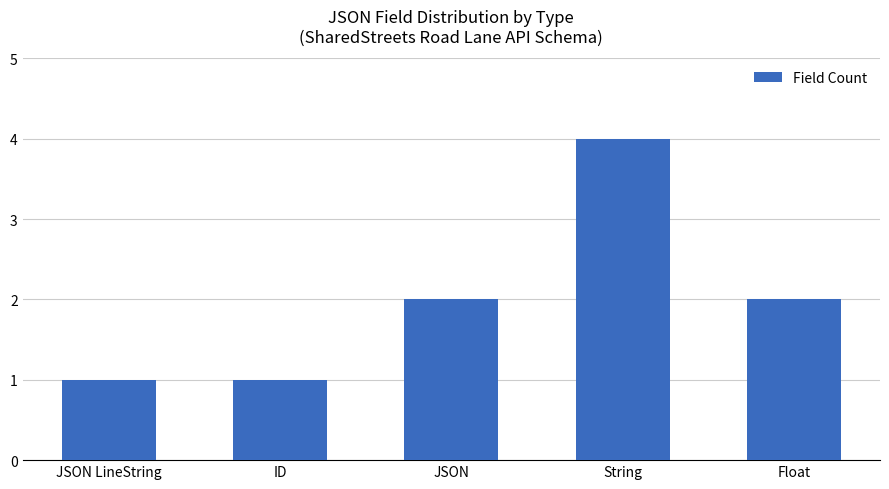

What is the minimum value shown in the chart?

1